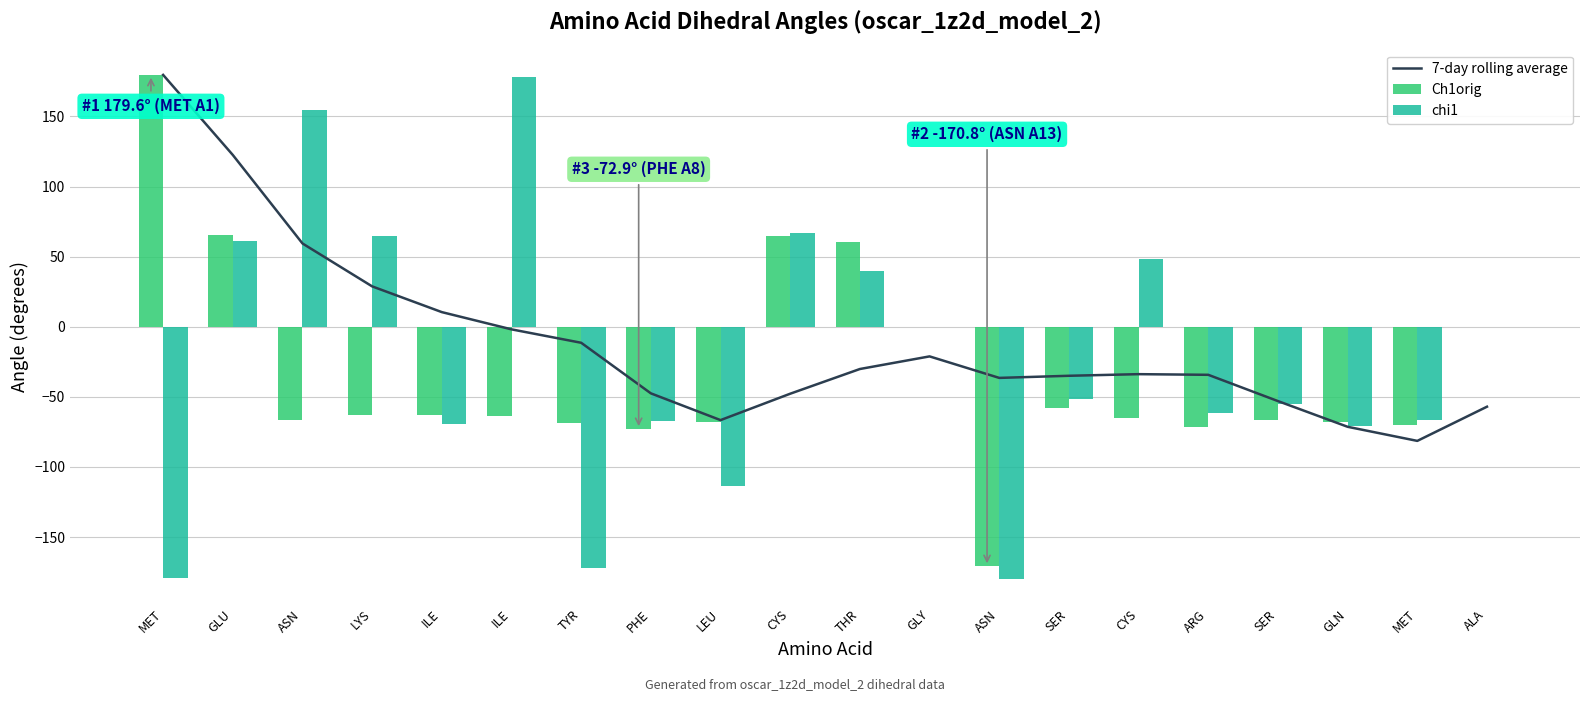

Between LYS and SER, which series saw the biggest shift?

chi1